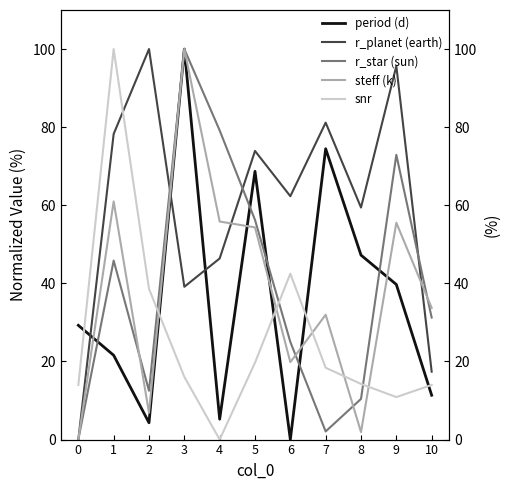

At how many categories does at least one series exceed 54?

9